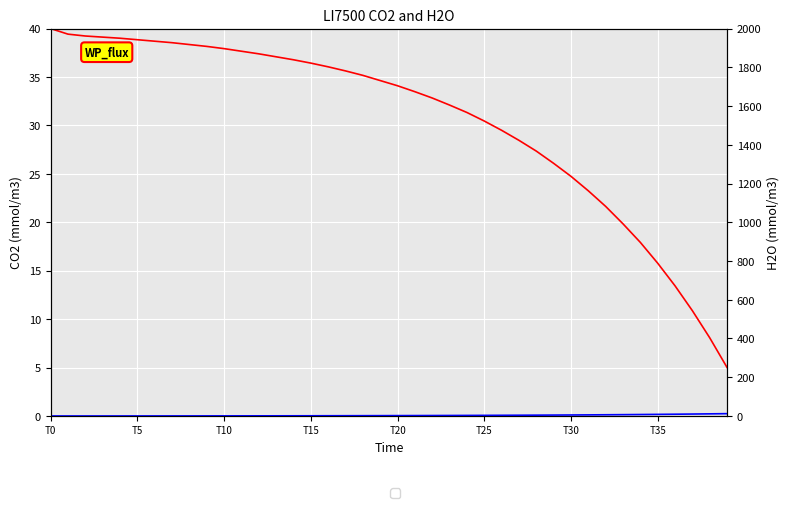

True or false: CO2 has more than 0 interior local peaks.

False